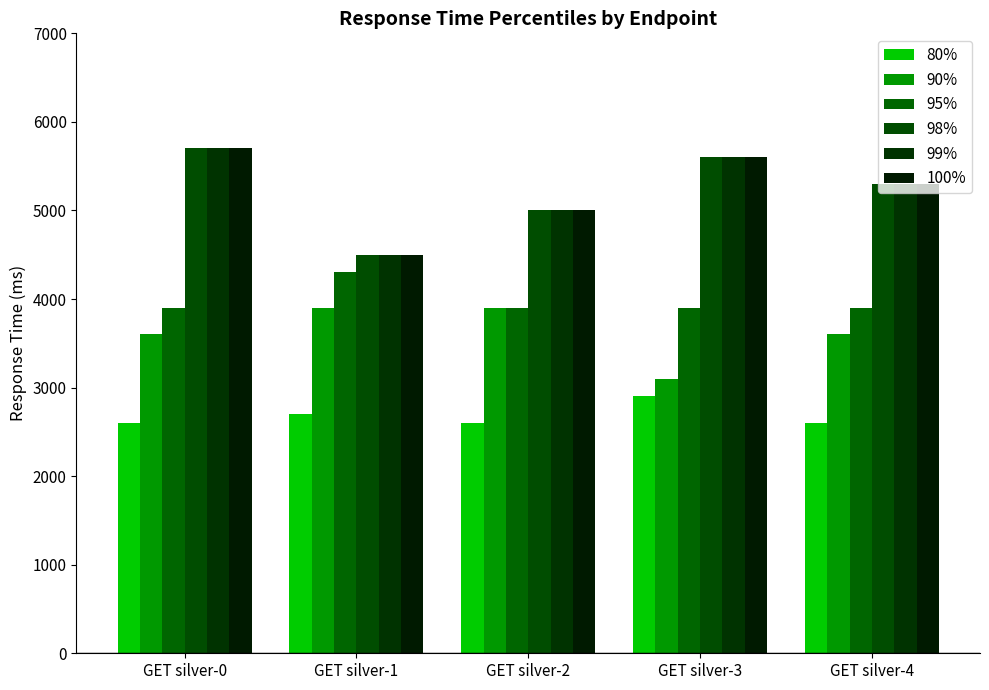

What is the total value across all series at GET silver-3?

26700